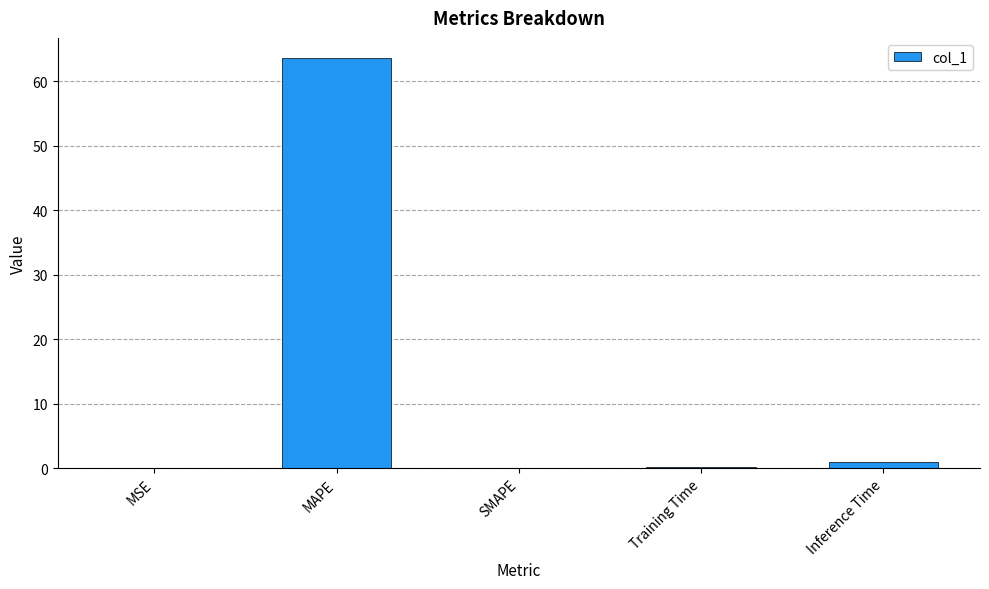

Between Inference Time and MSE, which is larger?

Inference Time